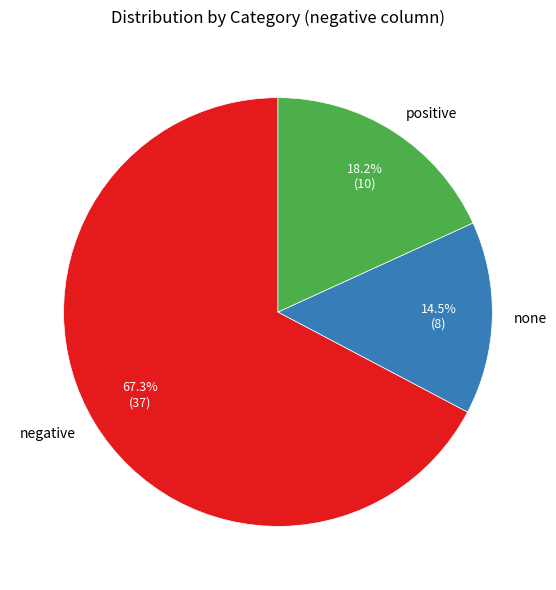

To the nearest percent, what is the average slice percentage?

33%